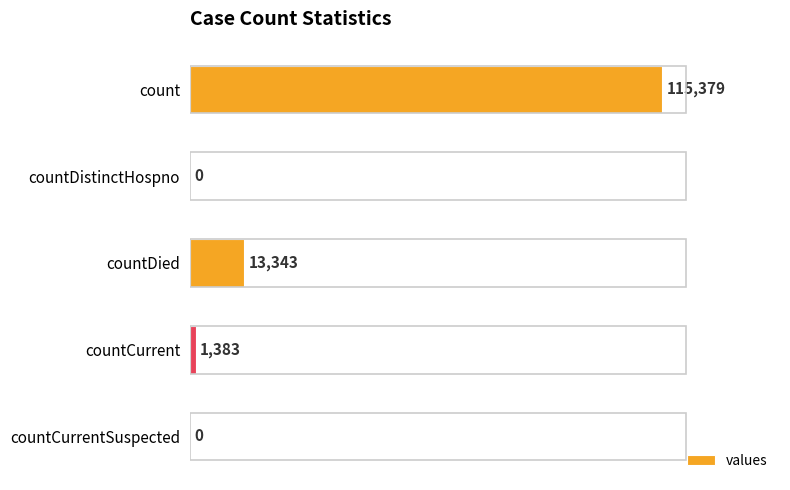

How many positive values are there?

3